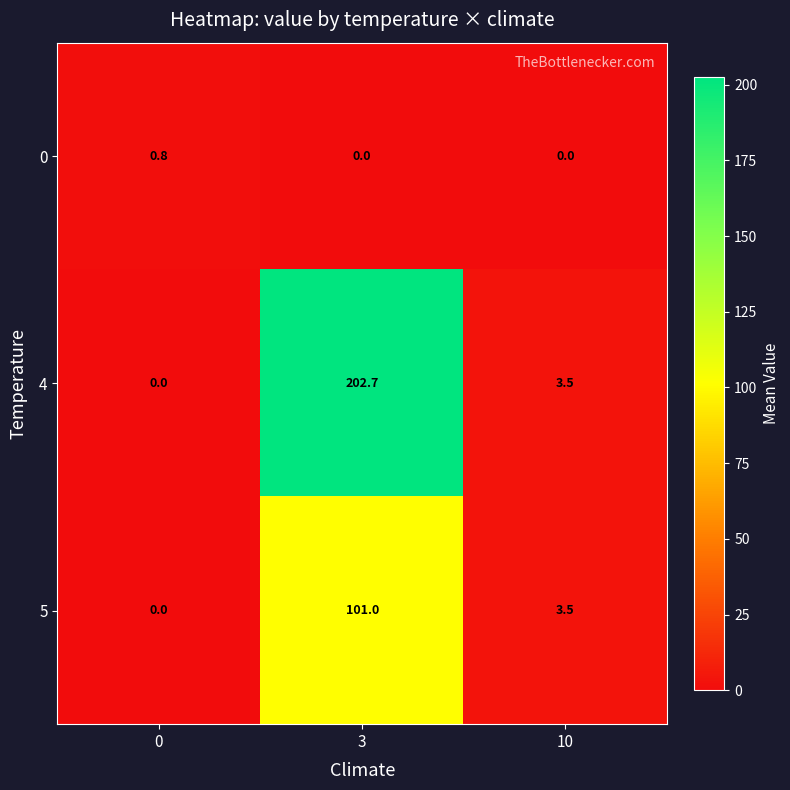

Reading right to left, transcribe all the data shown in this chart.

0: 10=0.0	3=0.0	0=0.8
4: 10=3.5	3=202.7	0=0.0
5: 10=3.5	3=101.0	0=0.0